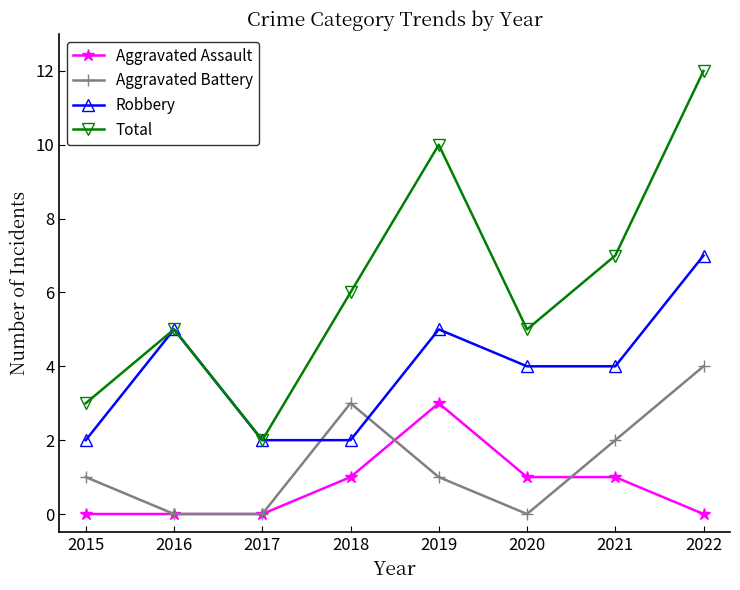

What is the total value across all series at 2019?

19